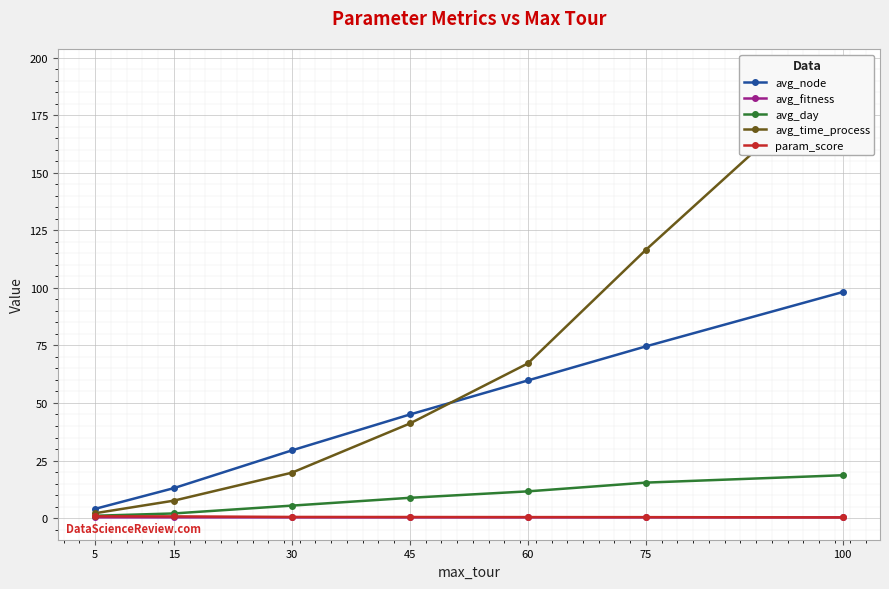

How many series are shown in this chart?

5